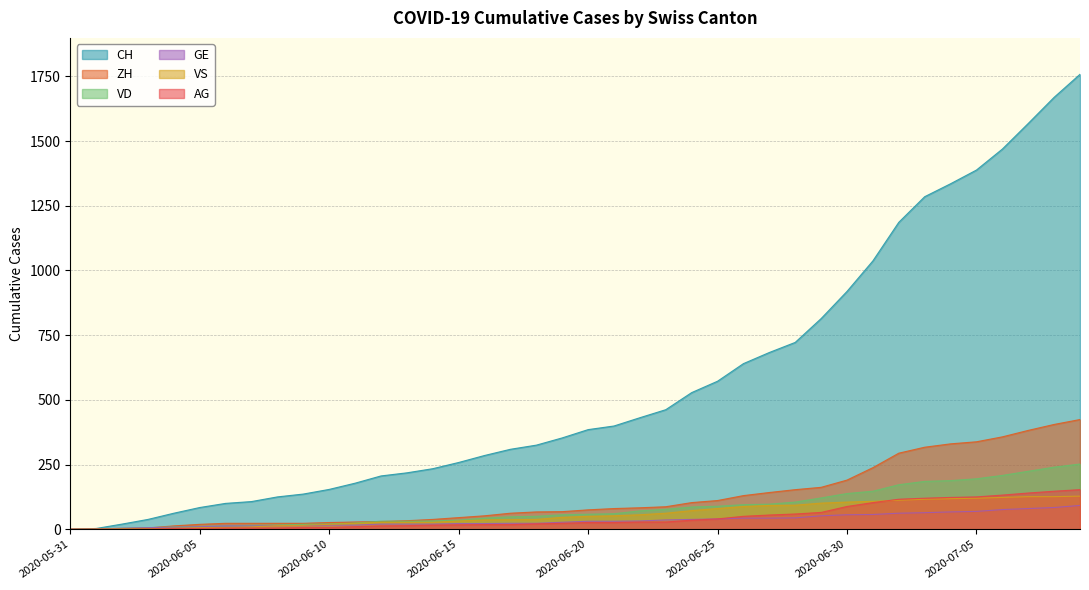

True or false: AG has more than 1 interior local peaks.

False